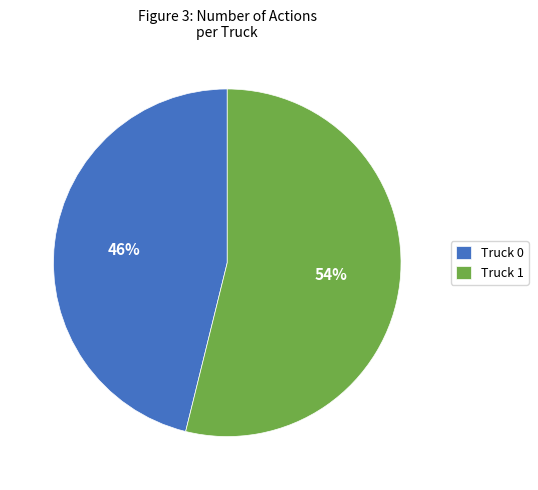

Which category has the biggest portion of the pie?

Truck 1